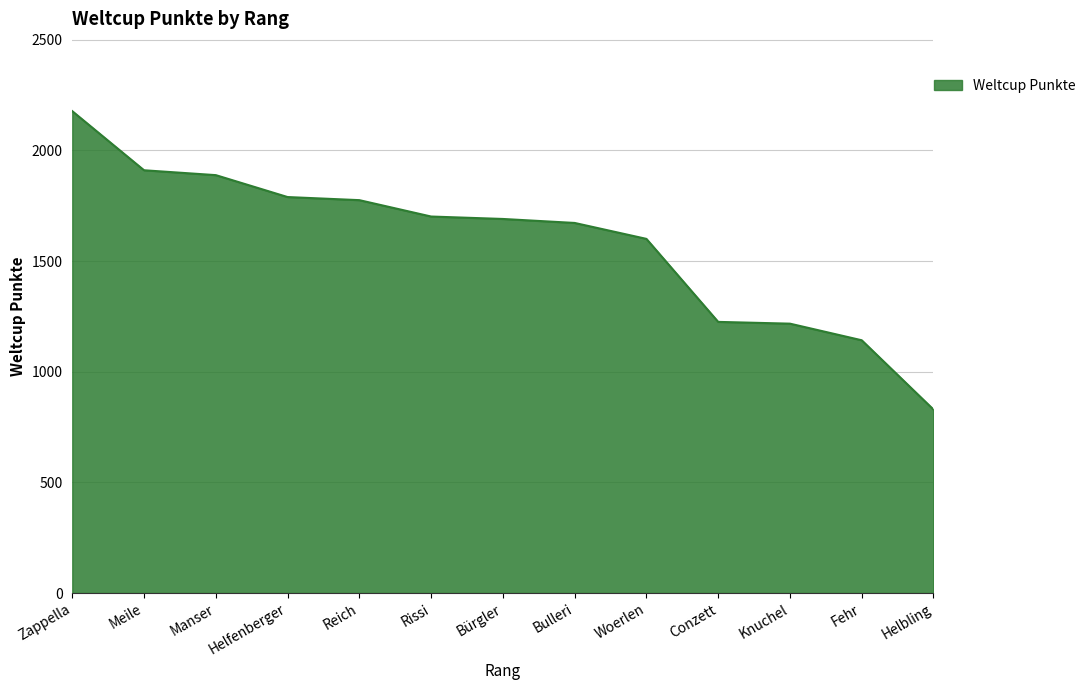

Where is the data nearest to the value 1503?

Woerlen